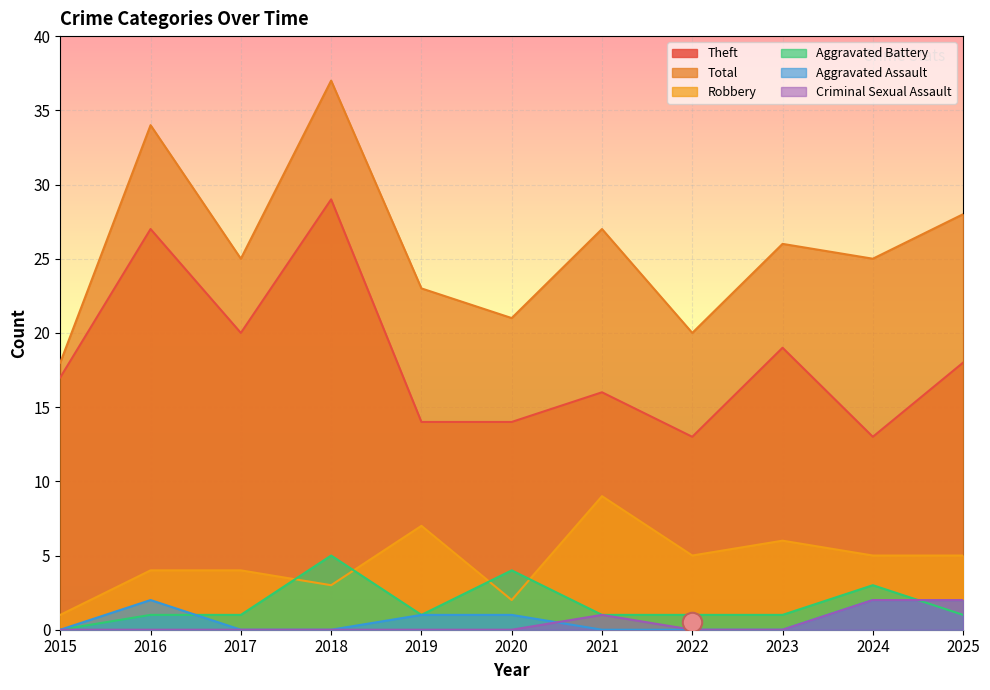

Between 2020 and 2019, which is larger?

2020